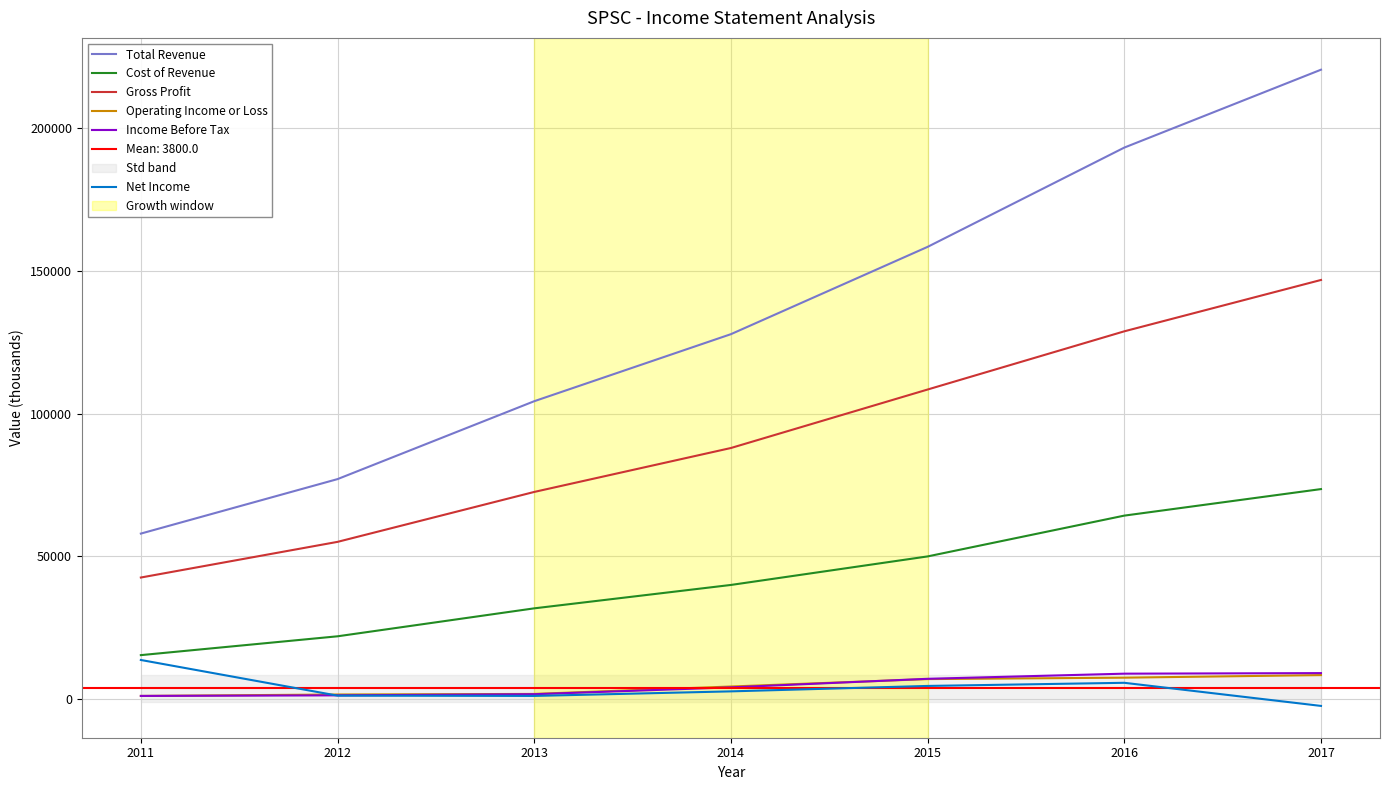

True or false: Income Before Tax and Gross Profit cross at least once.

False